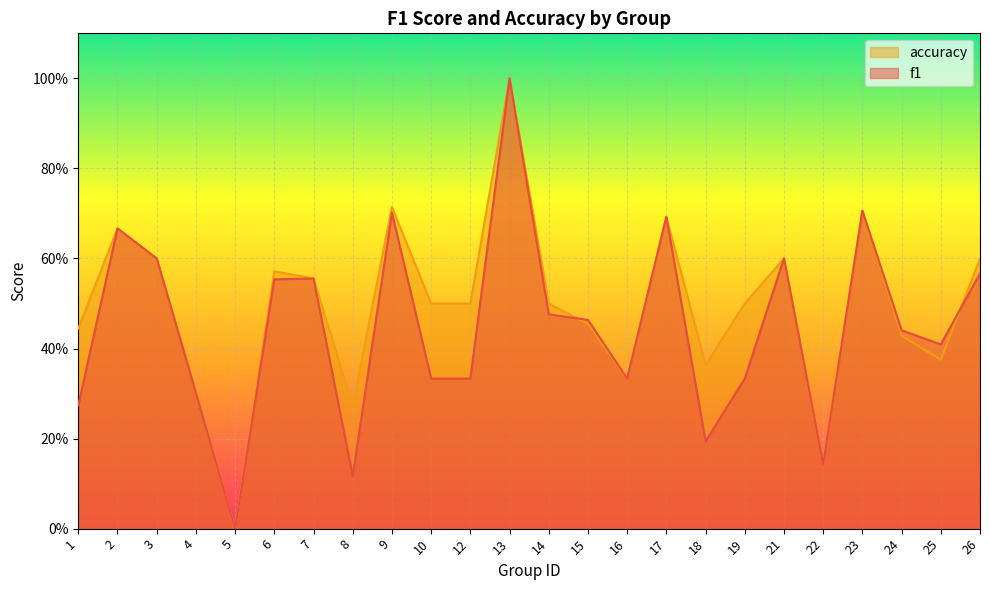

The accuracy series shows 0.5 at 15. True or false?

True